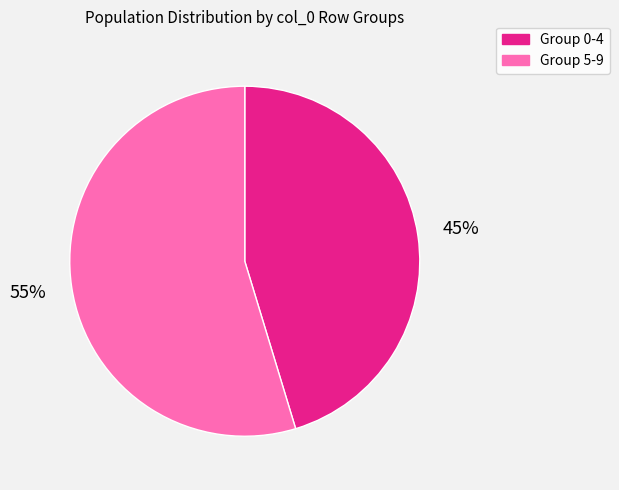

True or false: Group 0-4 accounts for 45% of the total.

True